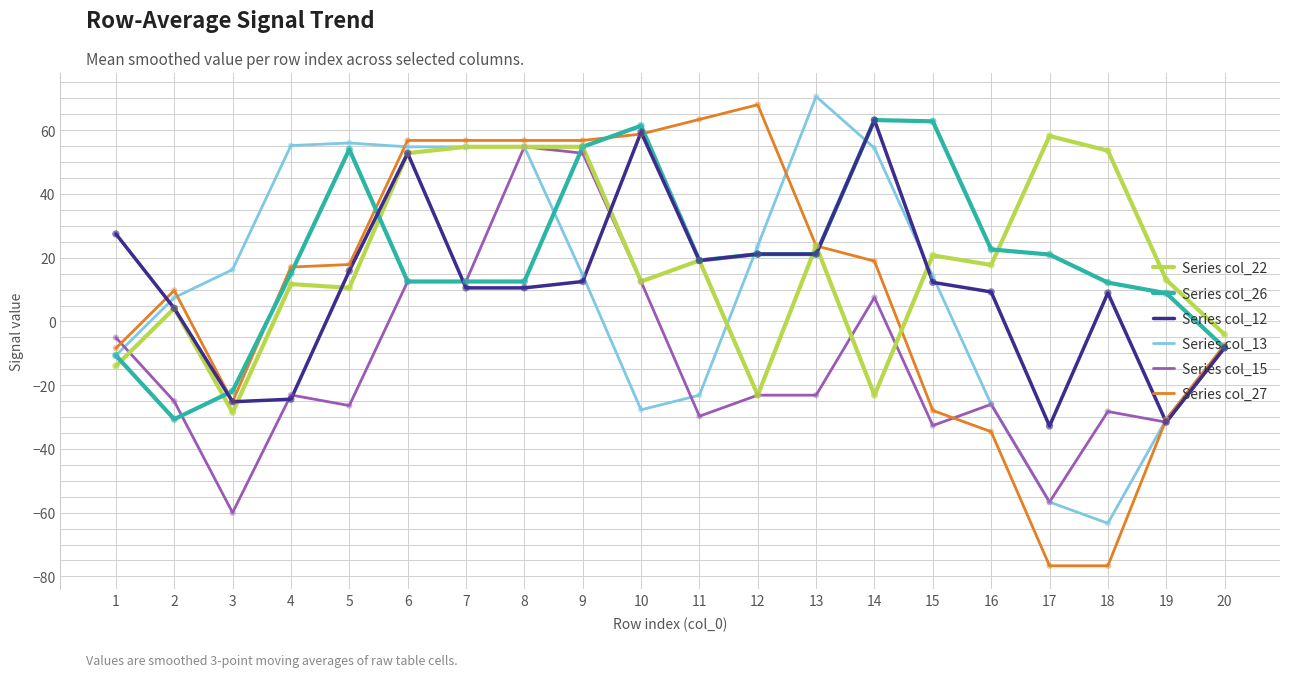

What is the total value across all series at 4?

51.6